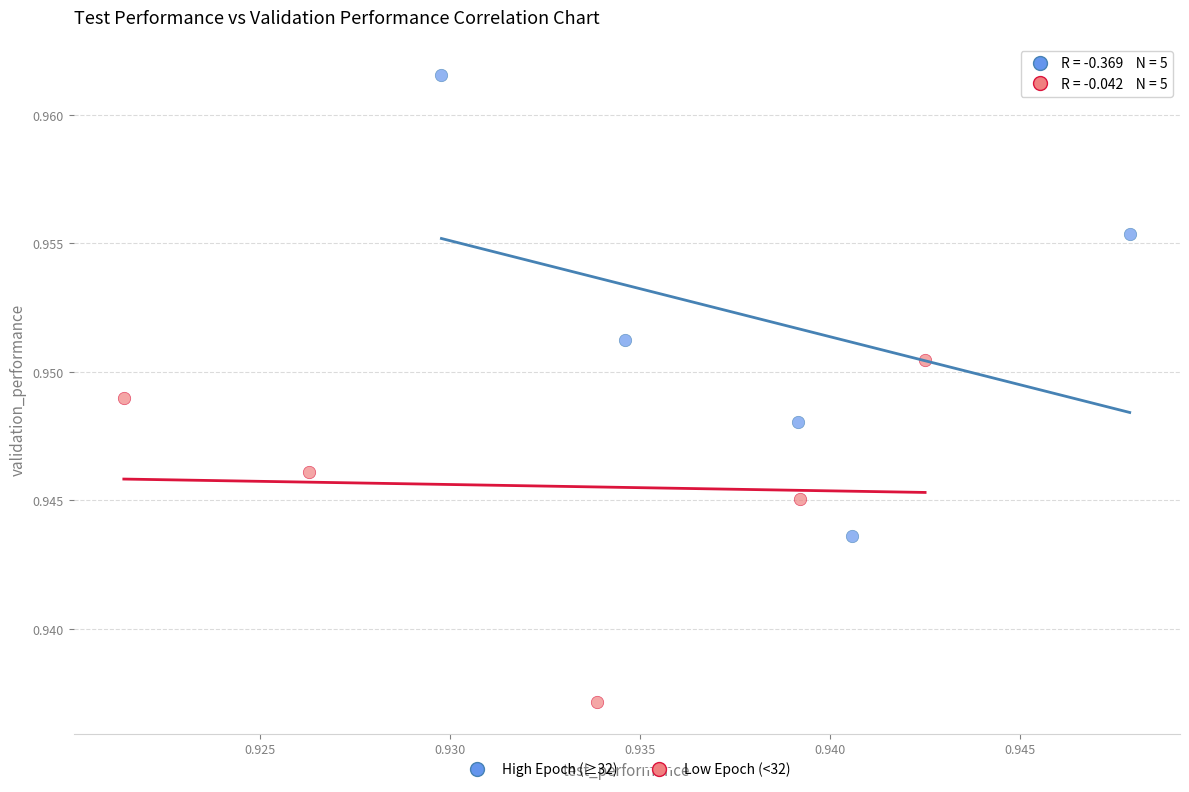

Which series has the largest Y range (max minus min)?

High Epoch (≥32)